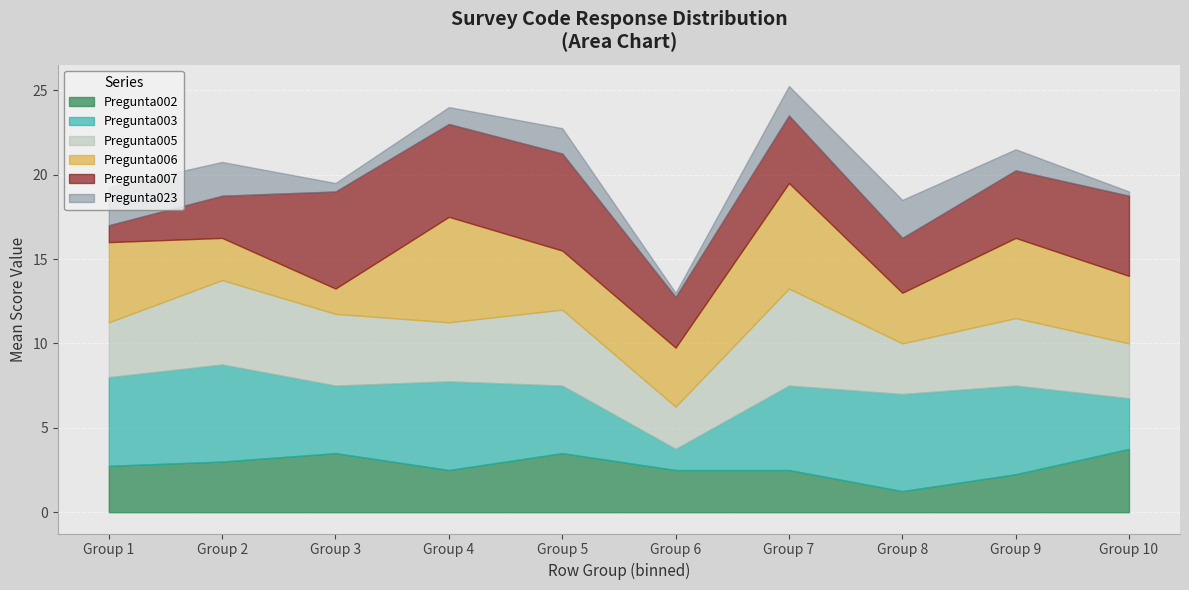

What is the total value across all series at Group 4?

24.0